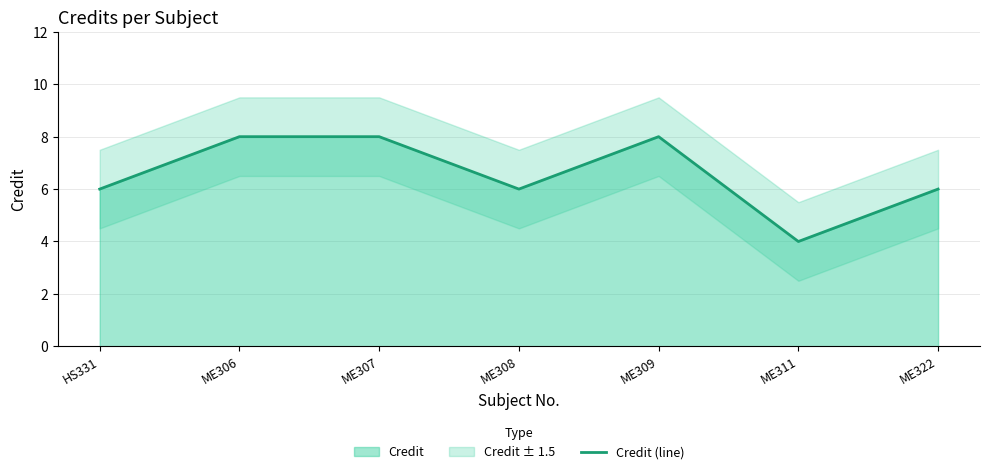

The value at ME309 is 13. True or false?

False